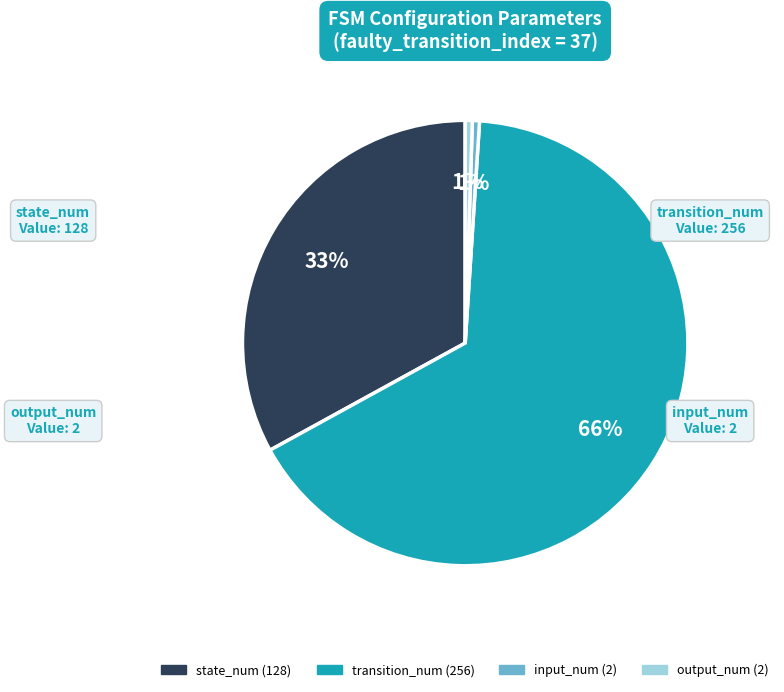

Is it true that transition_num is 66% of the pie?

True